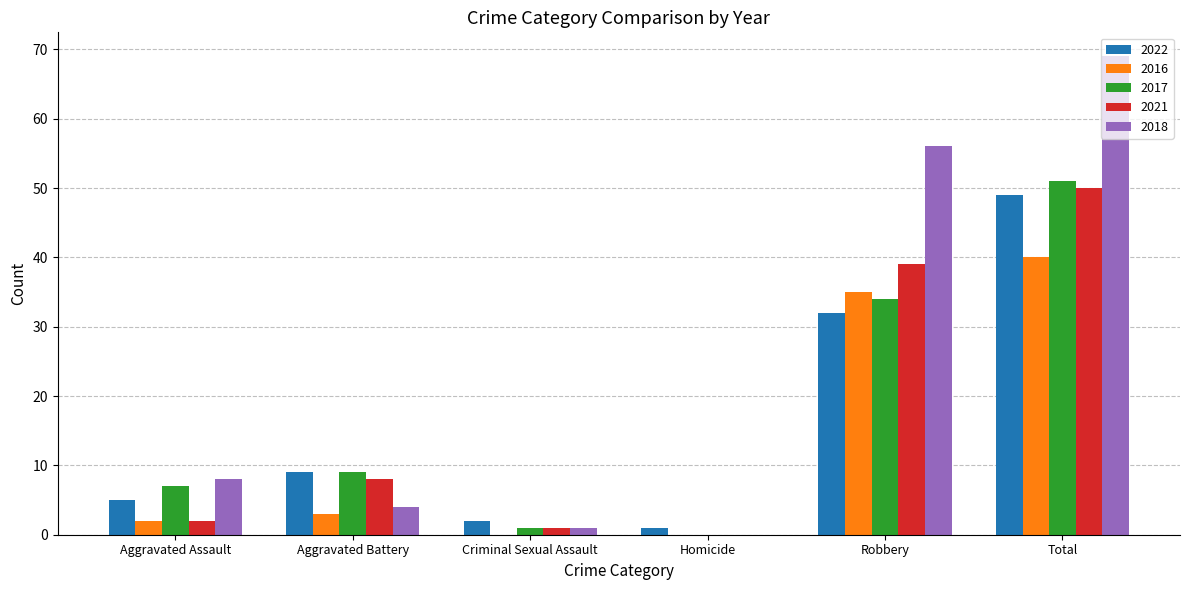

Reading left to right, transcribe all the data shown in this chart.

2022: Aggravated Assault=5	Aggravated Battery=9	Criminal Sexual Assault=2	Homicide=1	Robbery=32	Total=49
2016: Aggravated Assault=2	Aggravated Battery=3	Criminal Sexual Assault=0	Homicide=0	Robbery=35	Total=40
2017: Aggravated Assault=7	Aggravated Battery=9	Criminal Sexual Assault=1	Homicide=0	Robbery=34	Total=51
2021: Aggravated Assault=2	Aggravated Battery=8	Criminal Sexual Assault=1	Homicide=0	Robbery=39	Total=50
2018: Aggravated Assault=8	Aggravated Battery=4	Criminal Sexual Assault=1	Homicide=0	Robbery=56	Total=69